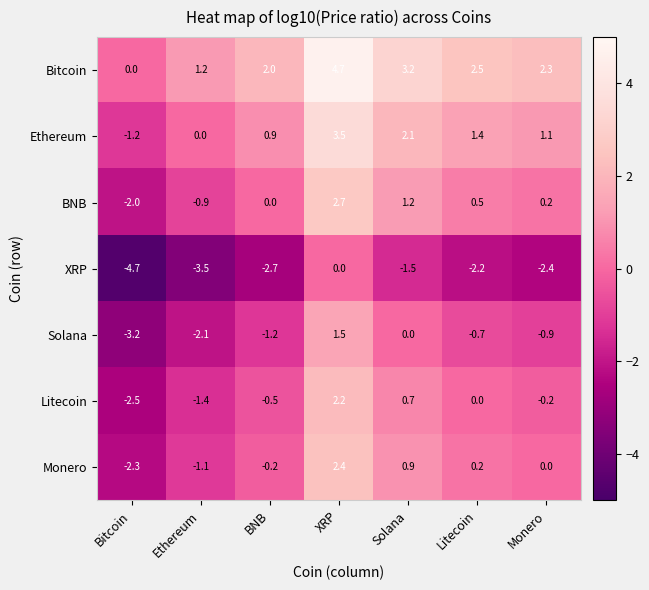

At which label is Ethereum closest to 1?

BNB